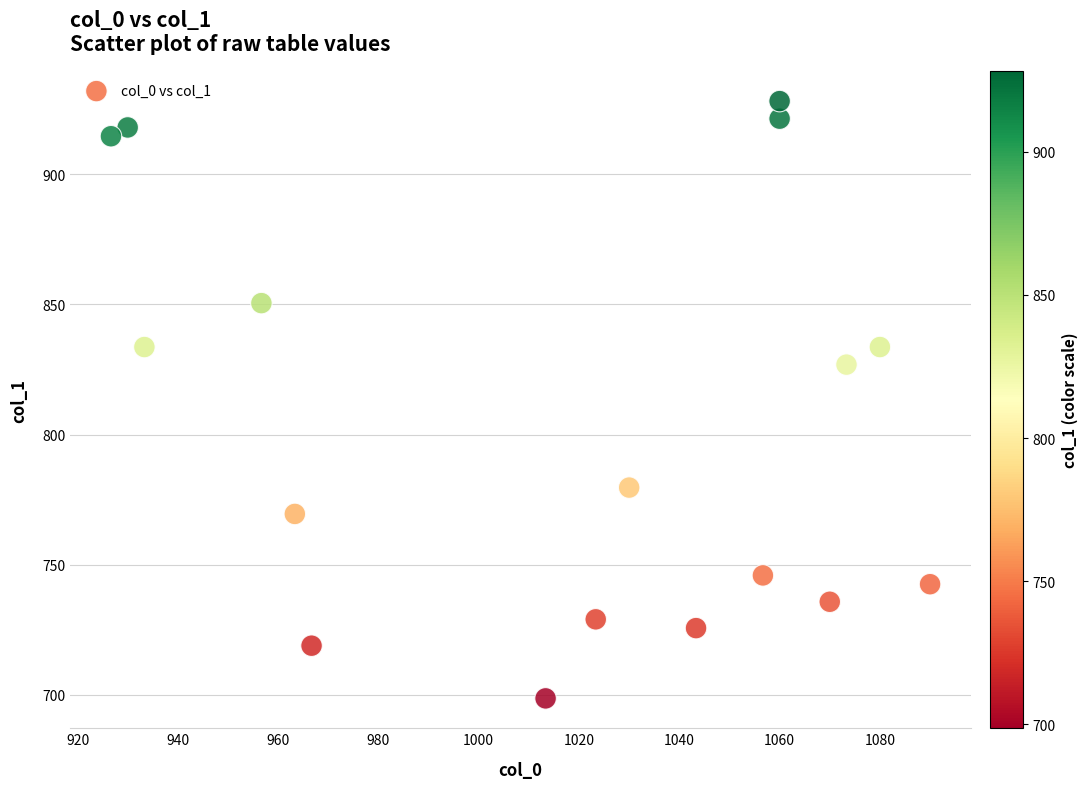

What is the range of X values (max minus min)?

163.3